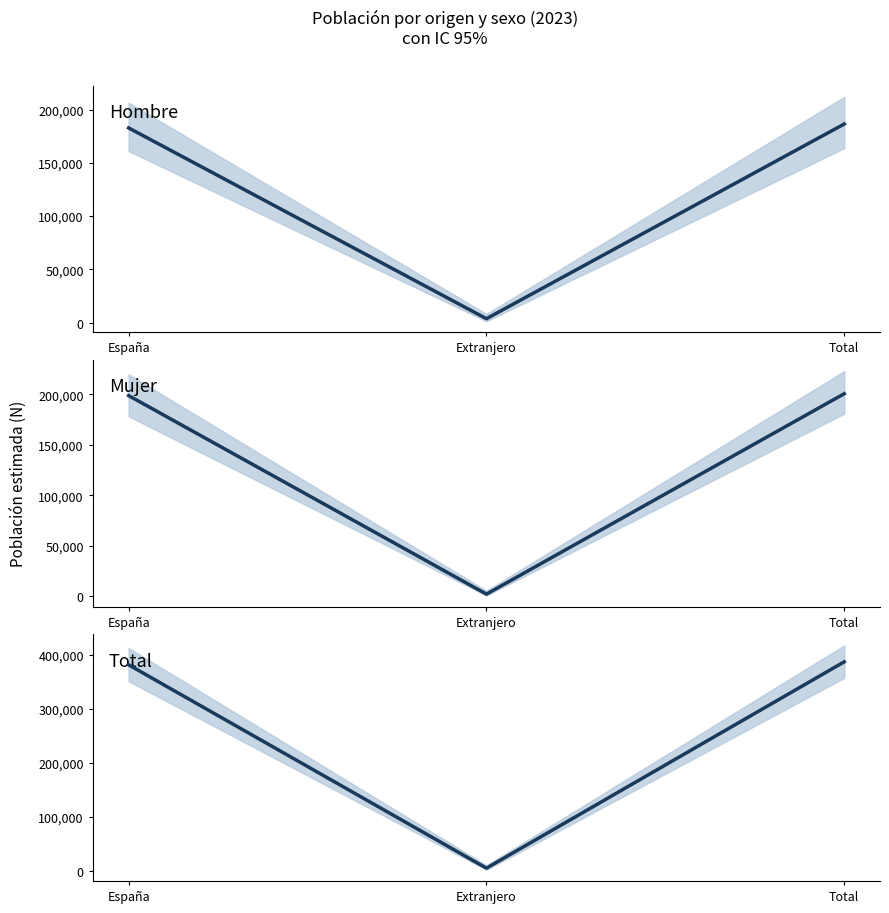

What position from the left is Extranjero?

2